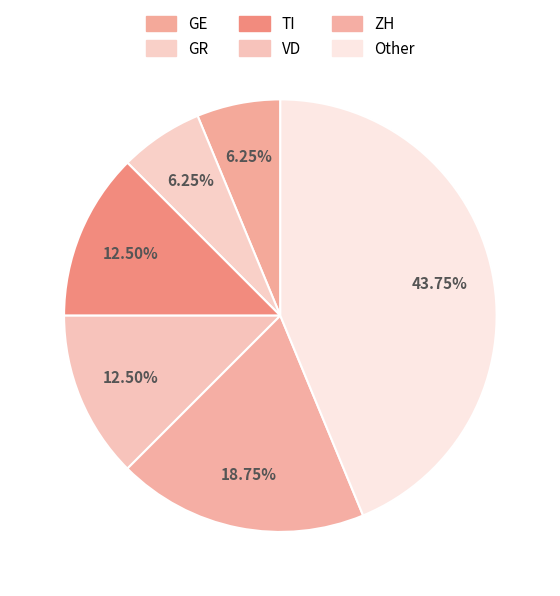

To the nearest percent, what is the average slice percentage?

17%